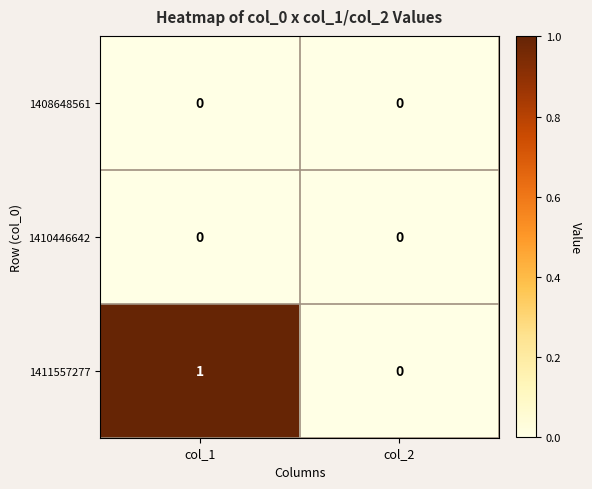

At which label does 1411557277 reach its minimum?

col_2